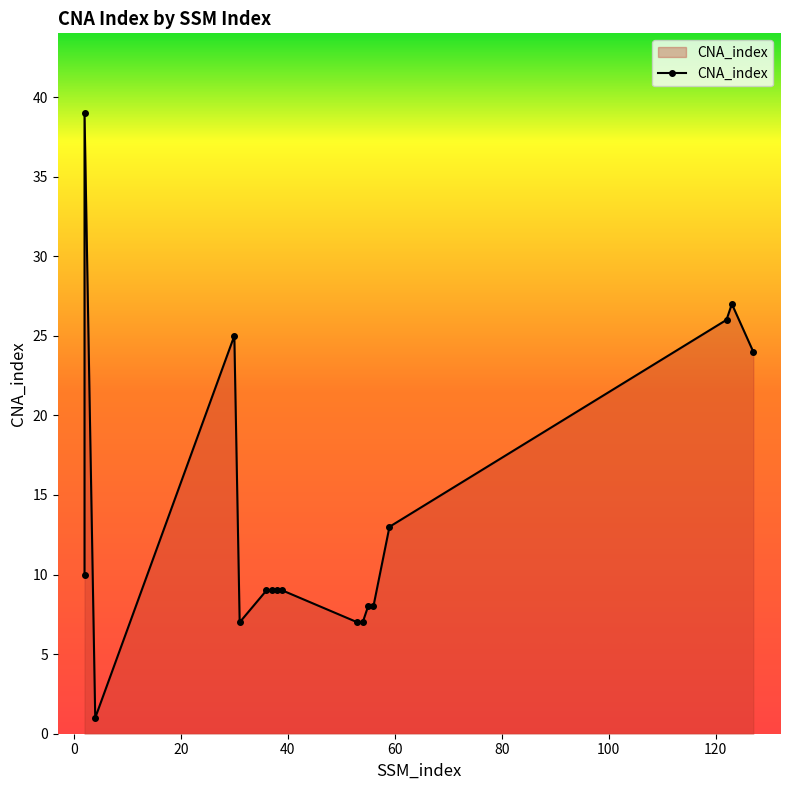

Which category has the highest value across all series?

2